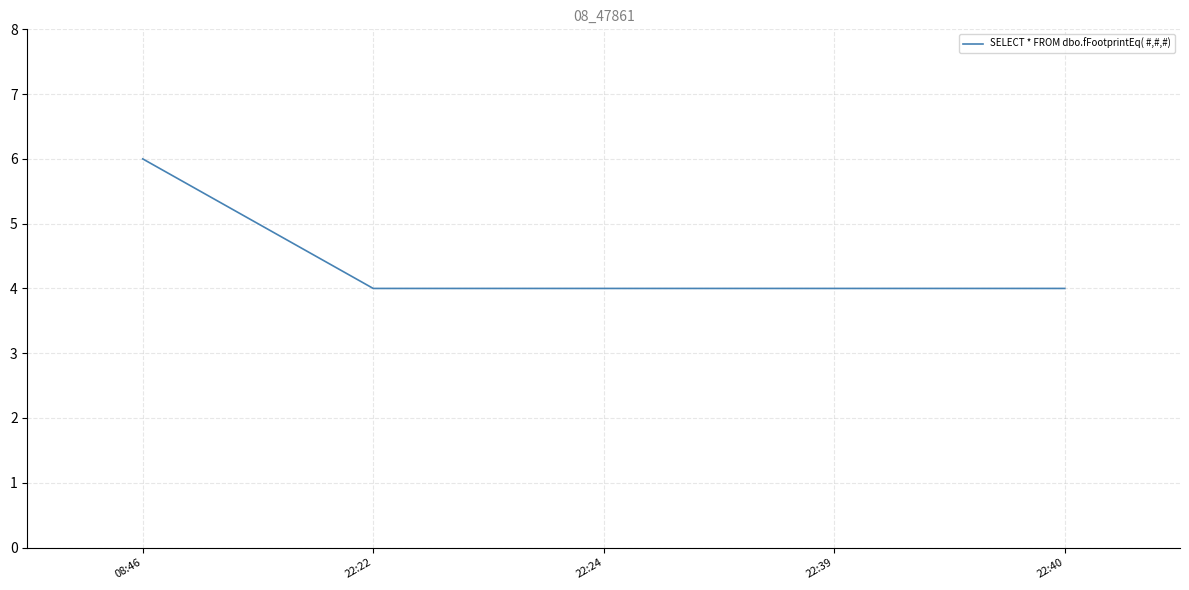

What is the minimum value shown in the chart?

4